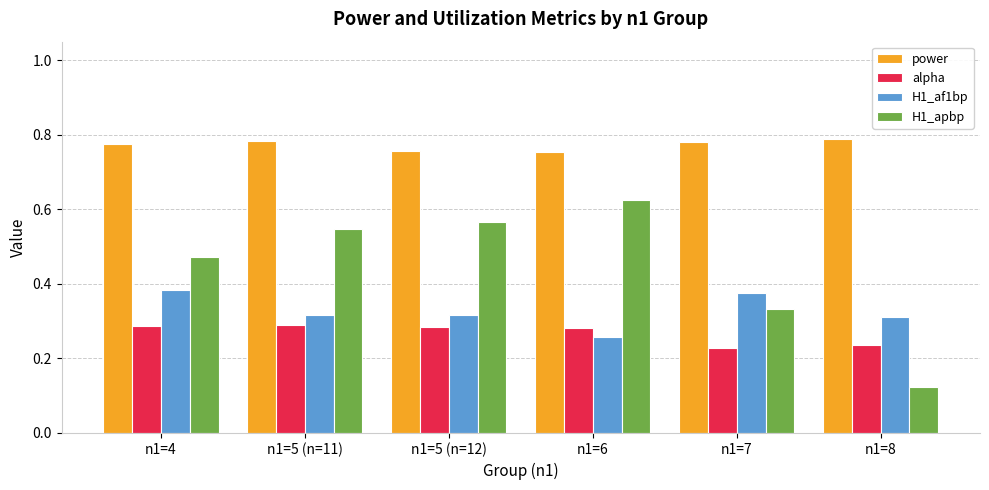

At n1=5 (n=12), list the series in order from smallest to largest.

alpha, H1_af1bp, H1_apbp, power